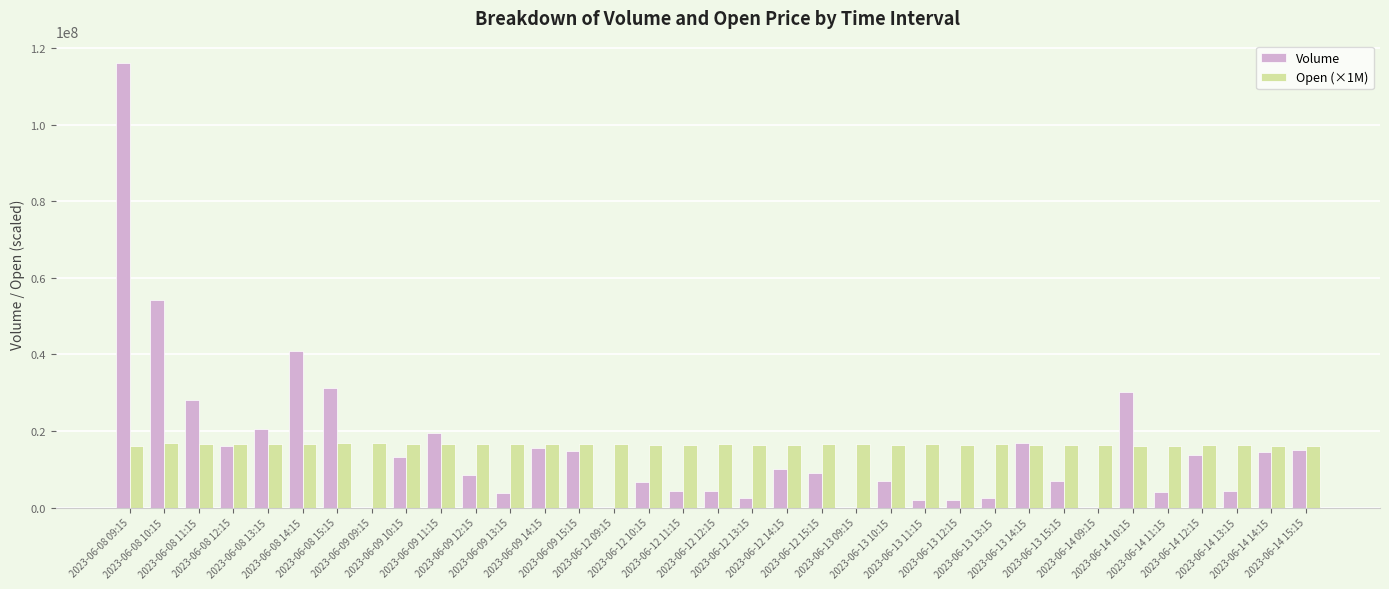

How many categories are shown in the chart?

35